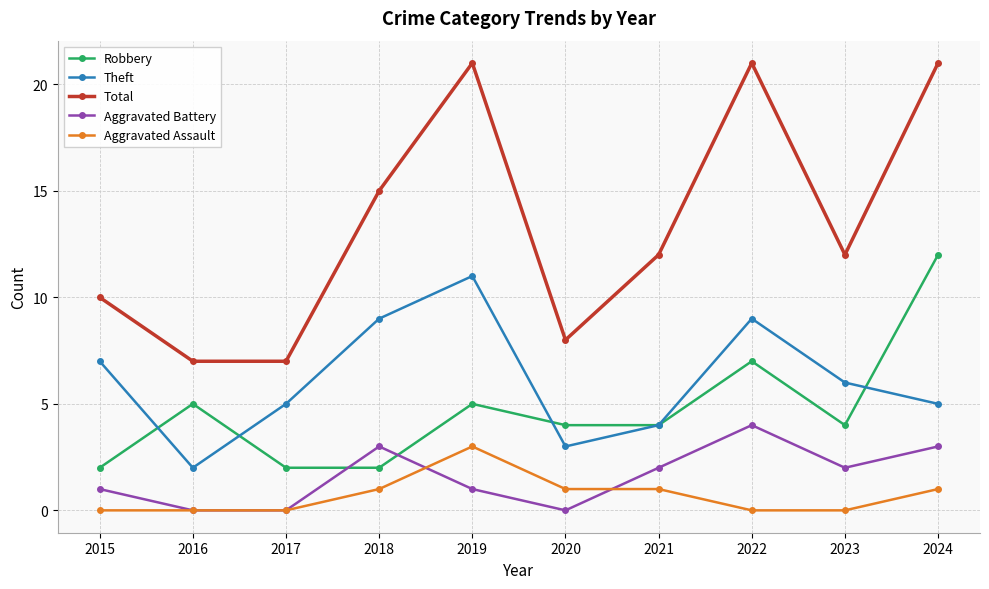

The value of Aggravated Assault at 2021 is 1. True or false?

True